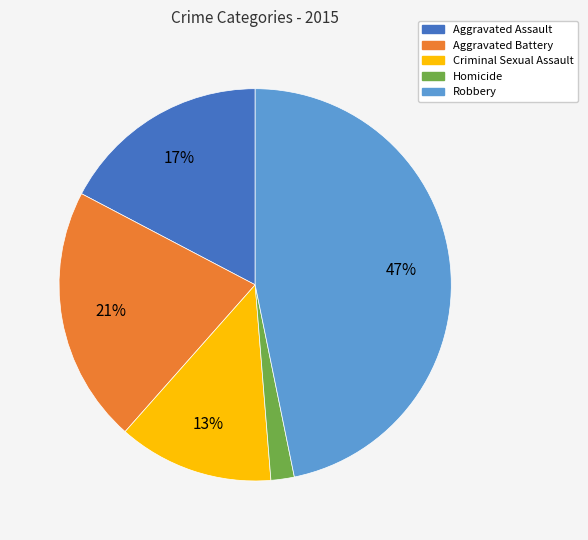

How many slices are in this pie chart?

5